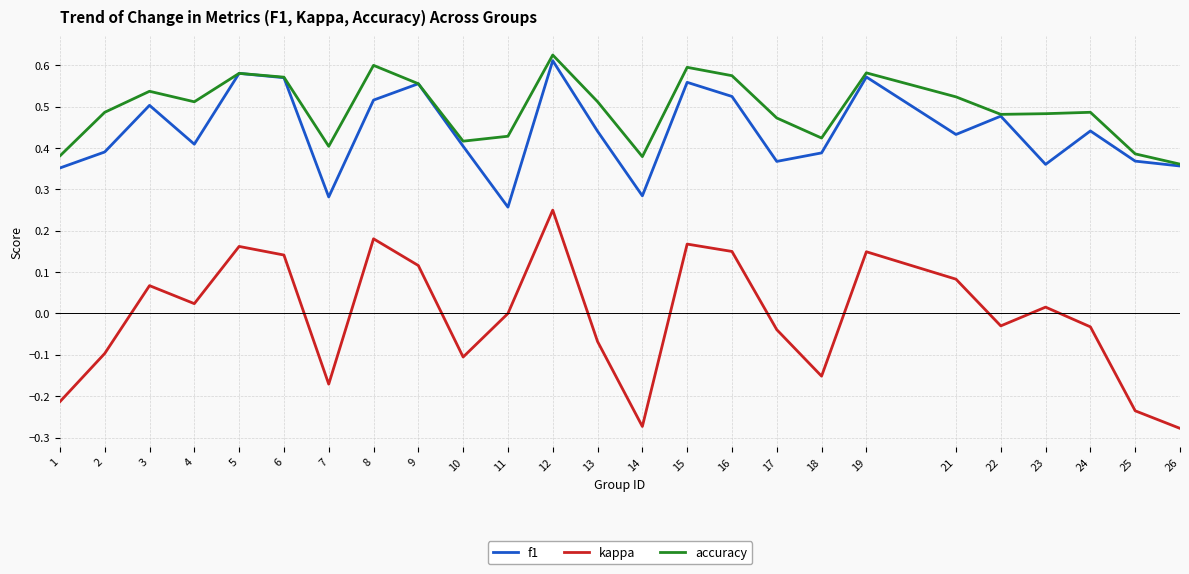

How many lines are shown in the chart?

3